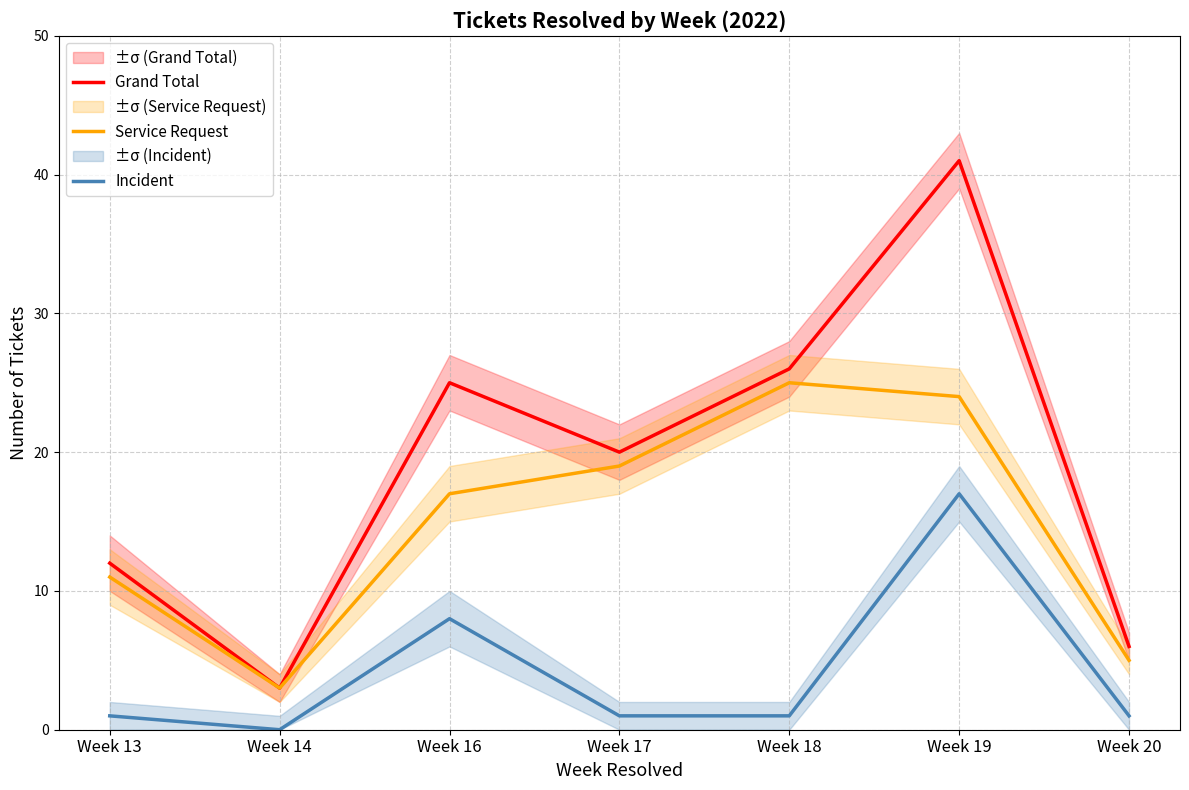

At Week 16, list the series in order from smallest to largest.

Incident, Service Request, Grand Total